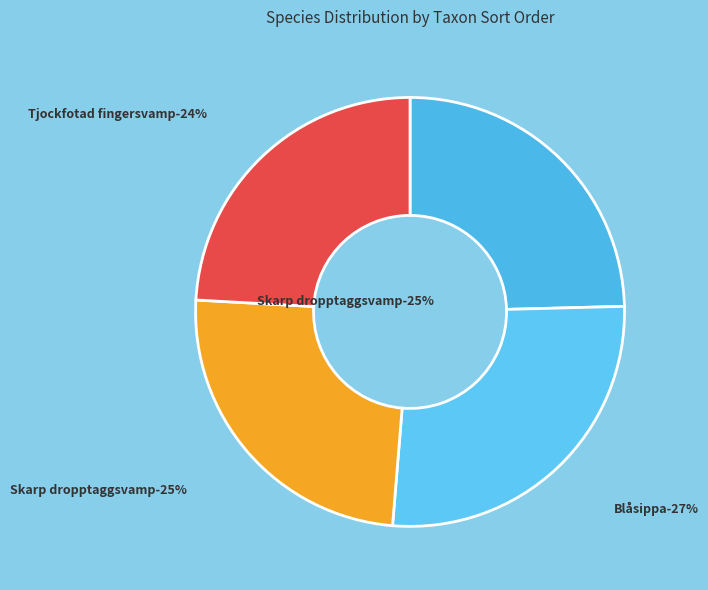

What is the total percentage of Skarp dropptaggsvamp
111717027 and Blåsippa
111717478?

51.3%